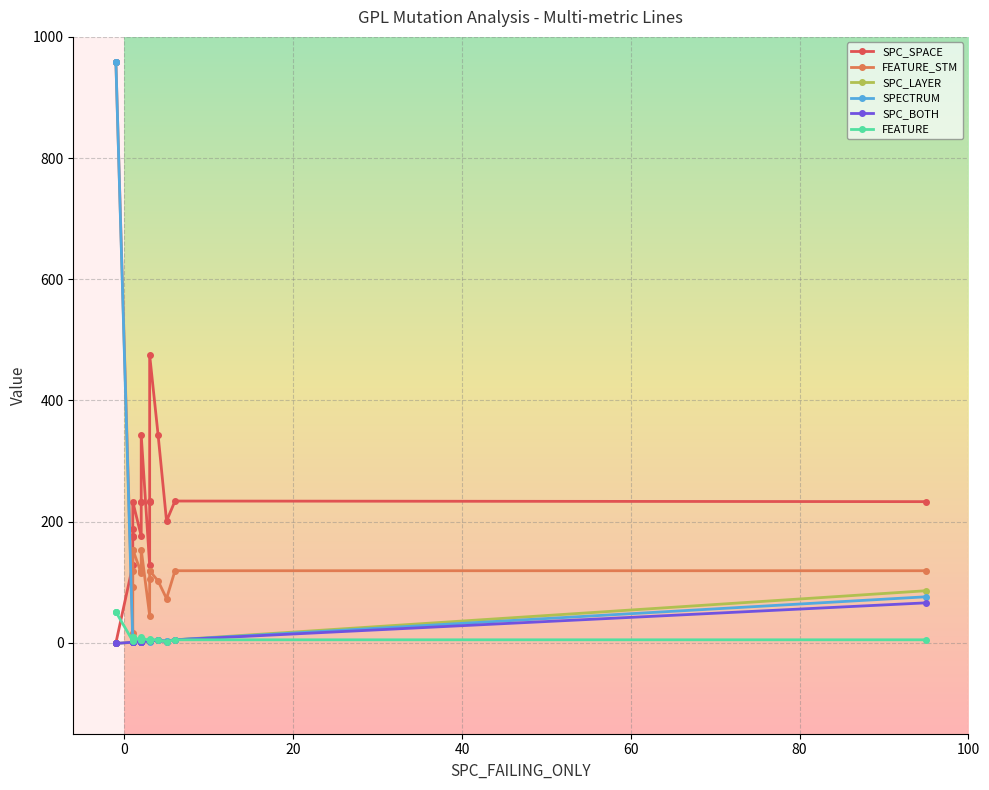

Reading left to right, list all the values displayed in this chart.

SPC_SPACE: 176	188	0	234	233	0	343	233	128	0	343	176	175	233	201	233	128	234	233	475
FEATURE_STM: 154	17	958	119	119	958	115	119	92	958	102	154	154	119	73	119	105	119	119	45
SPC_LAYER: 1	1	-1	5	86	-1	2	2	1	-1	4	2	1	2	3	1	3	3	3	3
SPECTRUM: 2	2	958	5	76	958	1	3	2	958	4	2	2	2	3	2	5	4	4	2
SPC_BOTH: 1	1	-1	5	66	-1	2	2	1	-1	4	2	1	2	2	1	3	3	3	3
FEATURE: 9	3	51	5	5	51	5	5	4	51	4	9	9	5	2	5	6	5	5	3